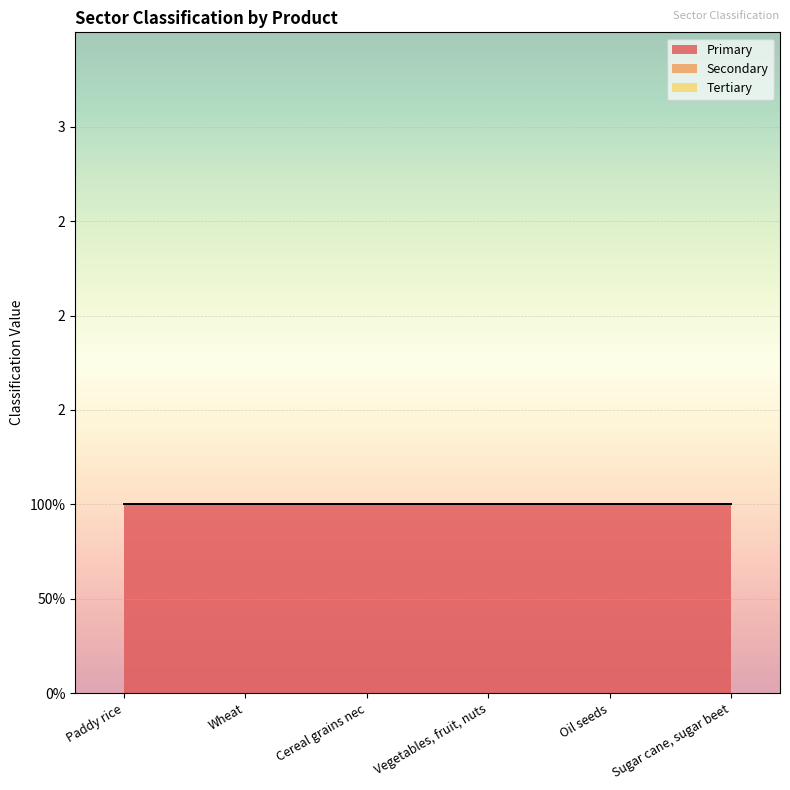

True or false: Tertiary and Secondary intersect in this chart.

False